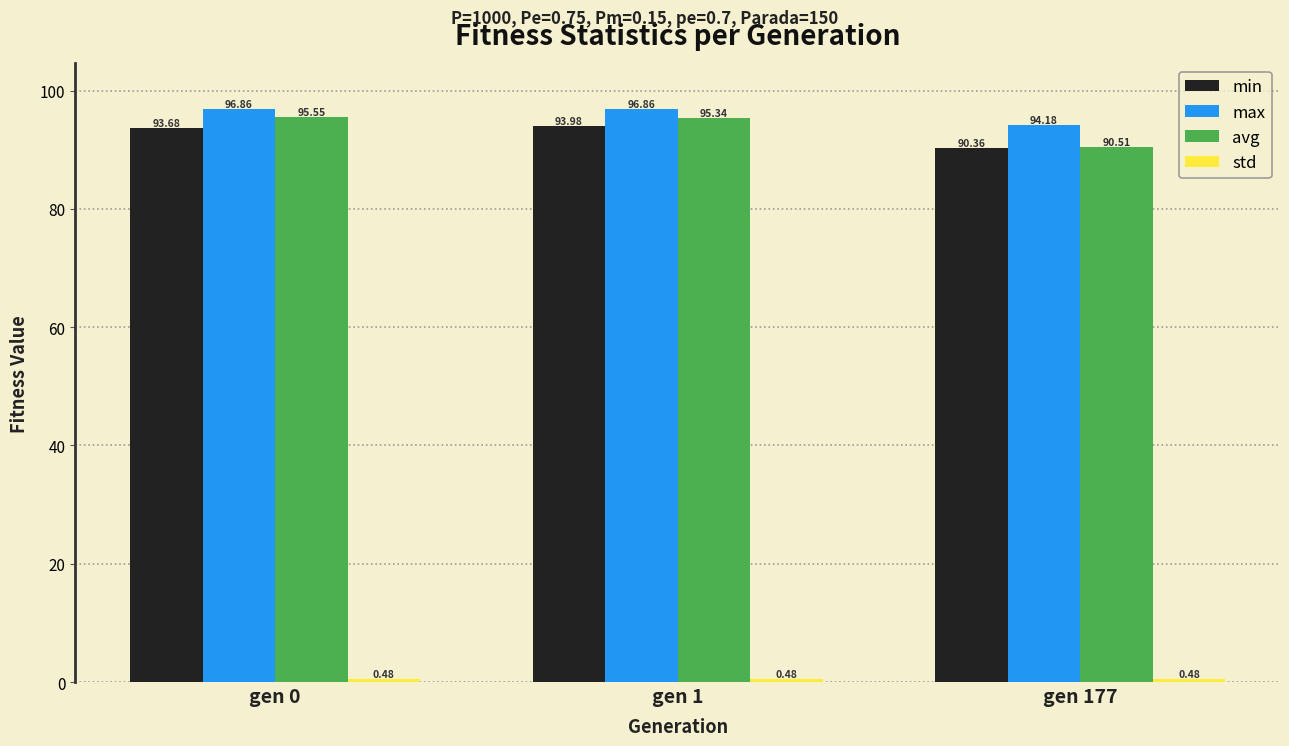

Is it true that max equals 96.9 at gen 1?

True